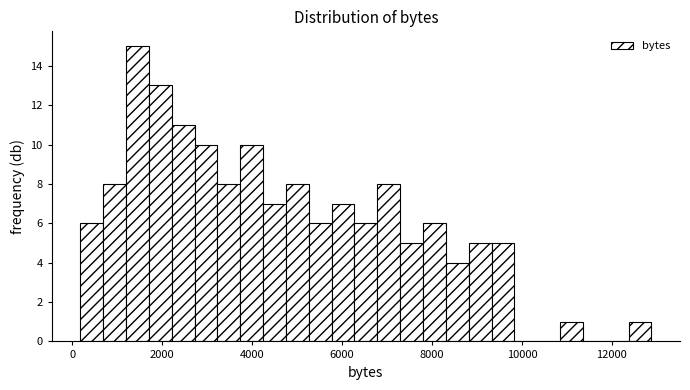

Read against the x-axis, roughly where is the centre of the tallest bar?

1400